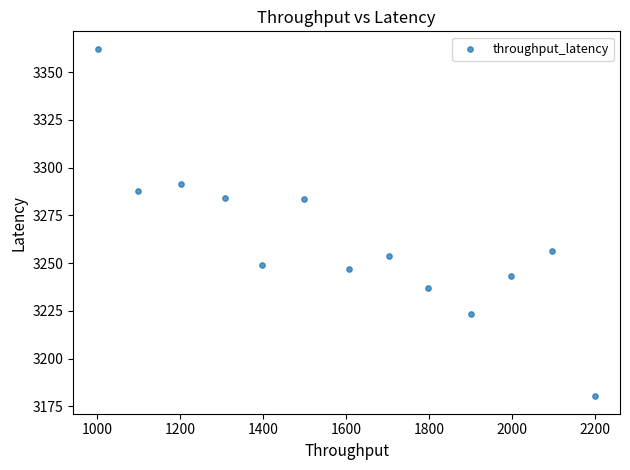

What is the range of X values (max minus min)?

1198.7